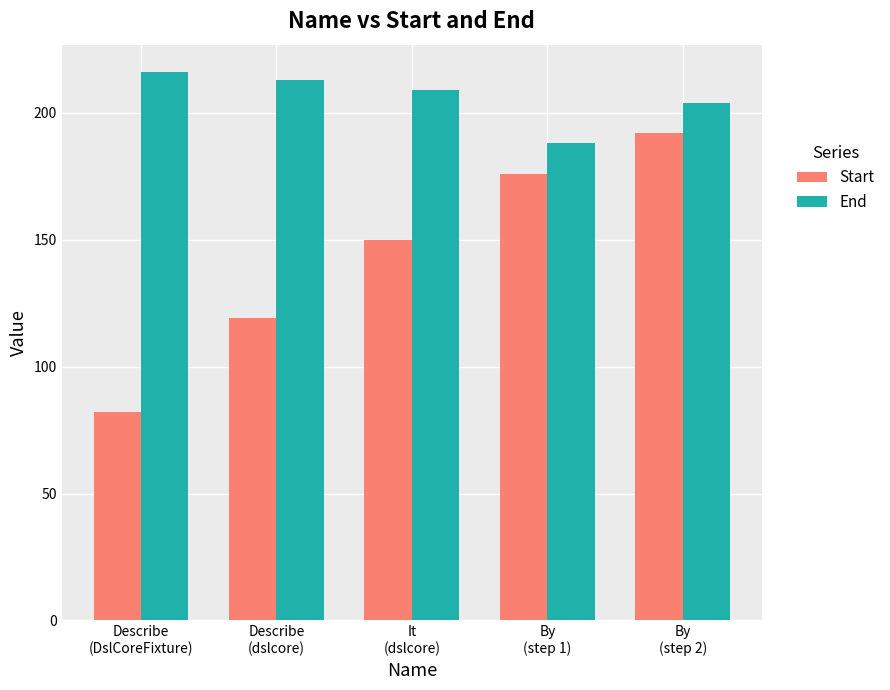

How many Start values are between 119 and 176?

3